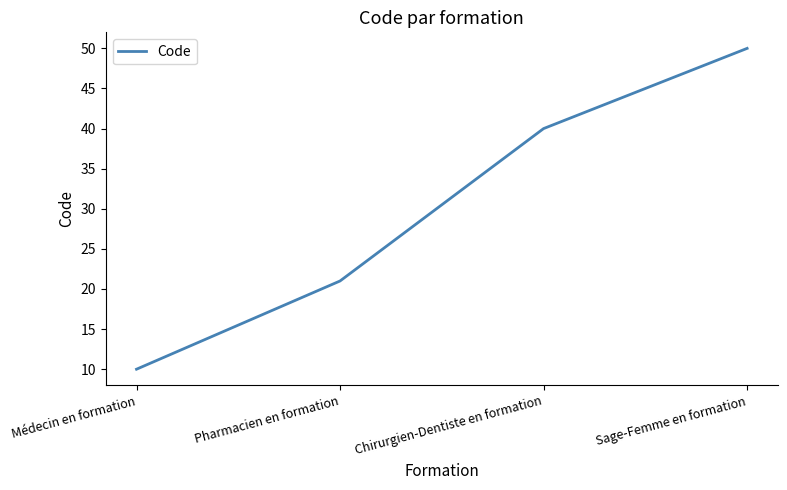

Which has a higher value, Sage-Femme en formation or Chirurgien-Dentiste en formation?

Sage-Femme en formation